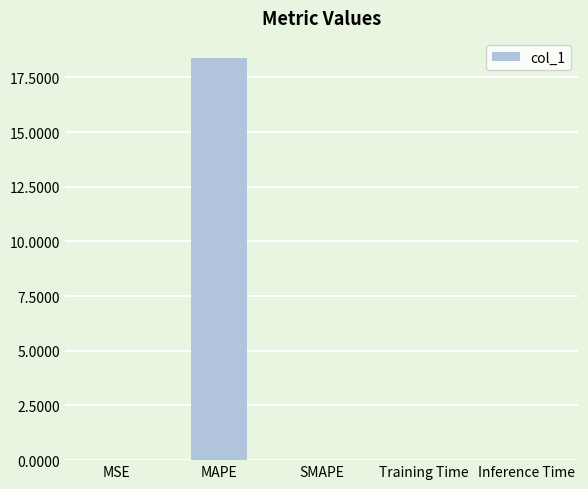

Is it true that the value at SMAPE is 0.0?

True